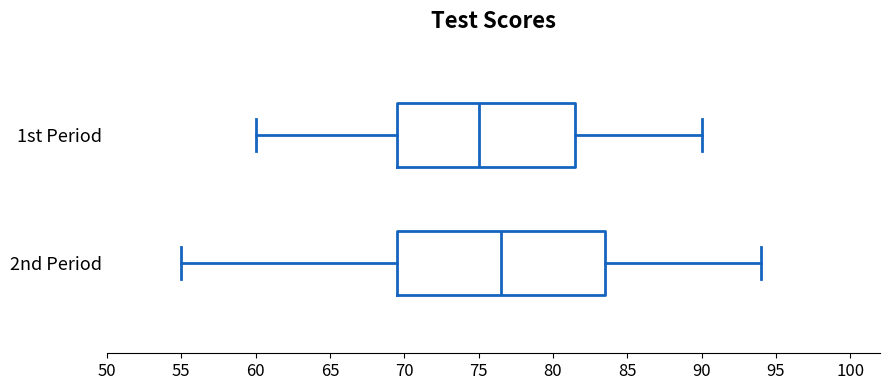

Which box has the furthest to the left median line?

1st Period